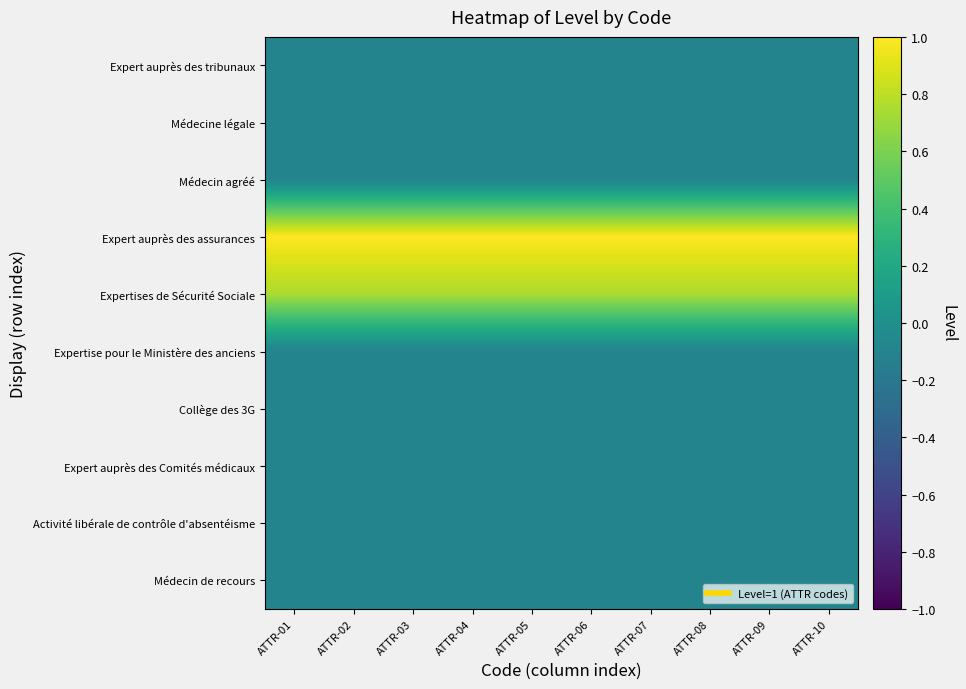

At ATTR-05, list the series in order from smallest to largest.

Expert auprès des tribunaux, Médecine légale, Médecin agréé, Expertise pour le Ministère des anciens, Collège des 3G, Expert auprès des Comités médicaux, Activité libérale de contrôle d'absentéisme, Médecin de recours, Expertises de Sécurité Sociale, Expert auprès des assurances